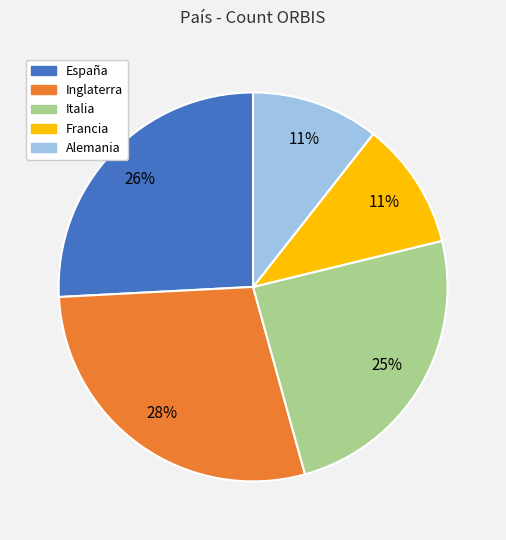

True or false: Alemania accounts for 17% of the total.

False